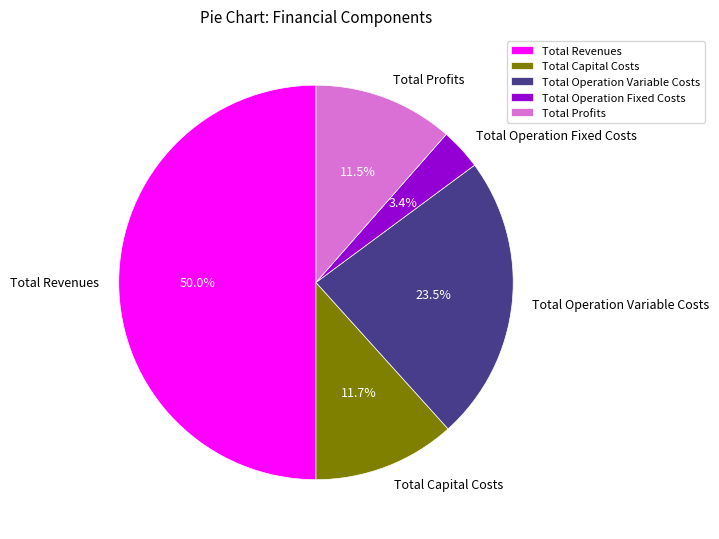

Does Total Operation Variable Costs represent more than half of the total?

No